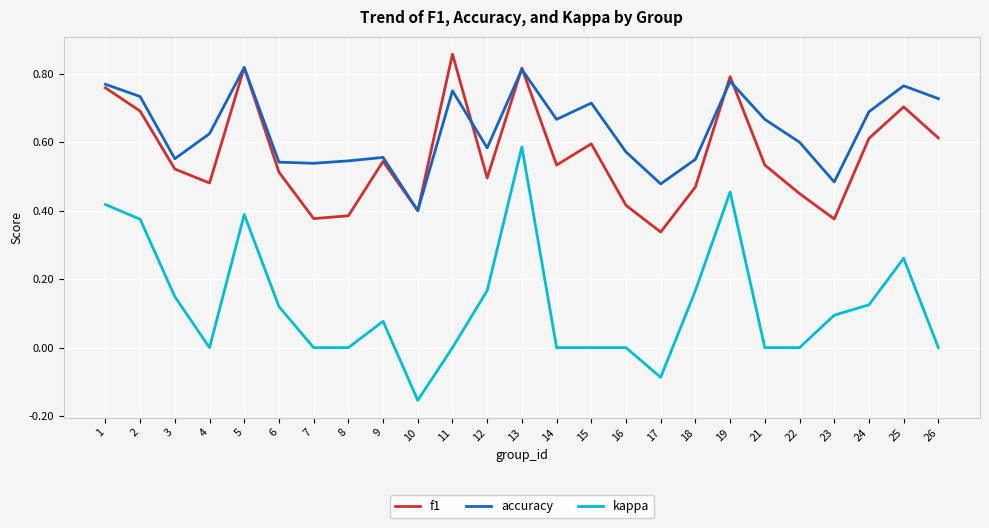

What is the total value across all series at 15?

1.3